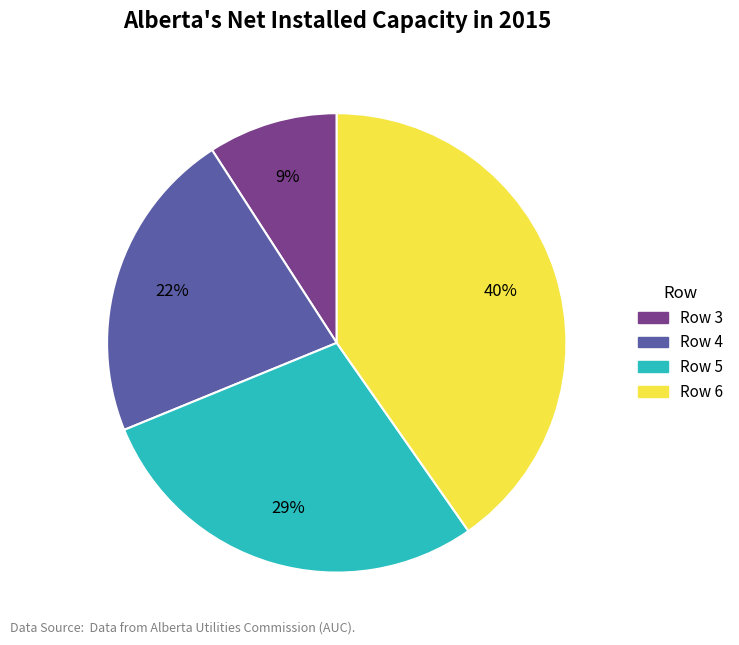

What percentage is the Row 4 slice, to the nearest percent?

22%